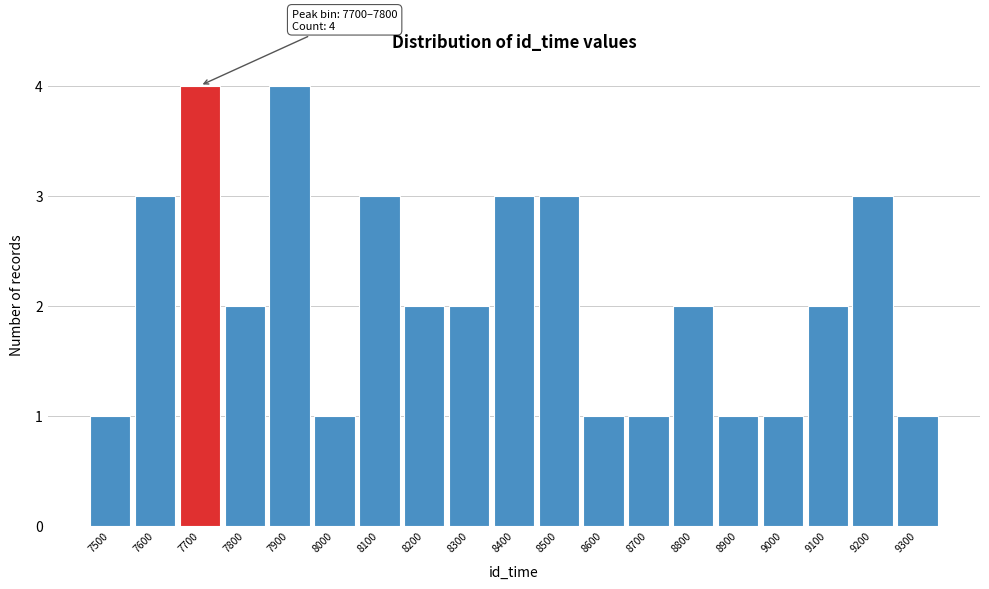

Reading left to right, list all the values displayed in this chart.

1	3	4	2	4	1	3	2	2	3	3	1	1	2	1	1	2	3	1